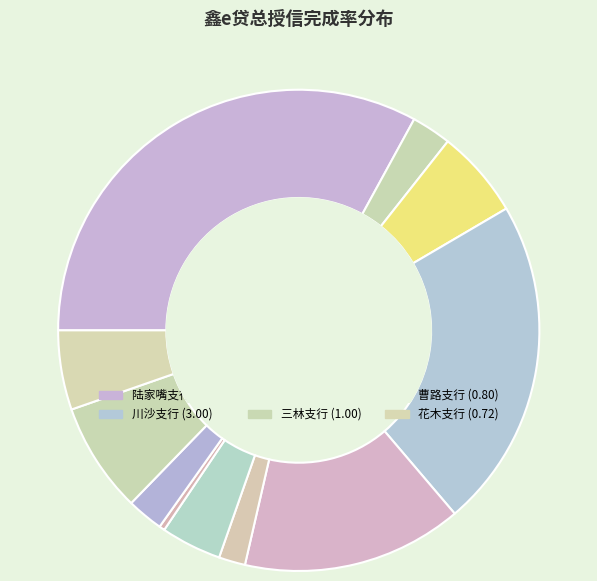

What is the change in value from 张江支行 to 金桥支行?

-0.2